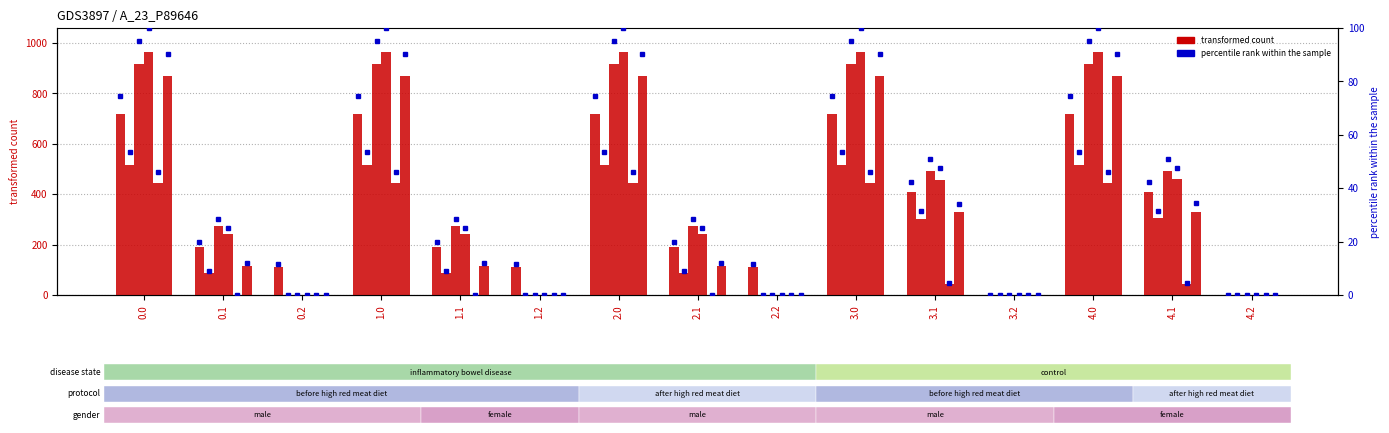

Which series has the largest total across all categories?

col_13